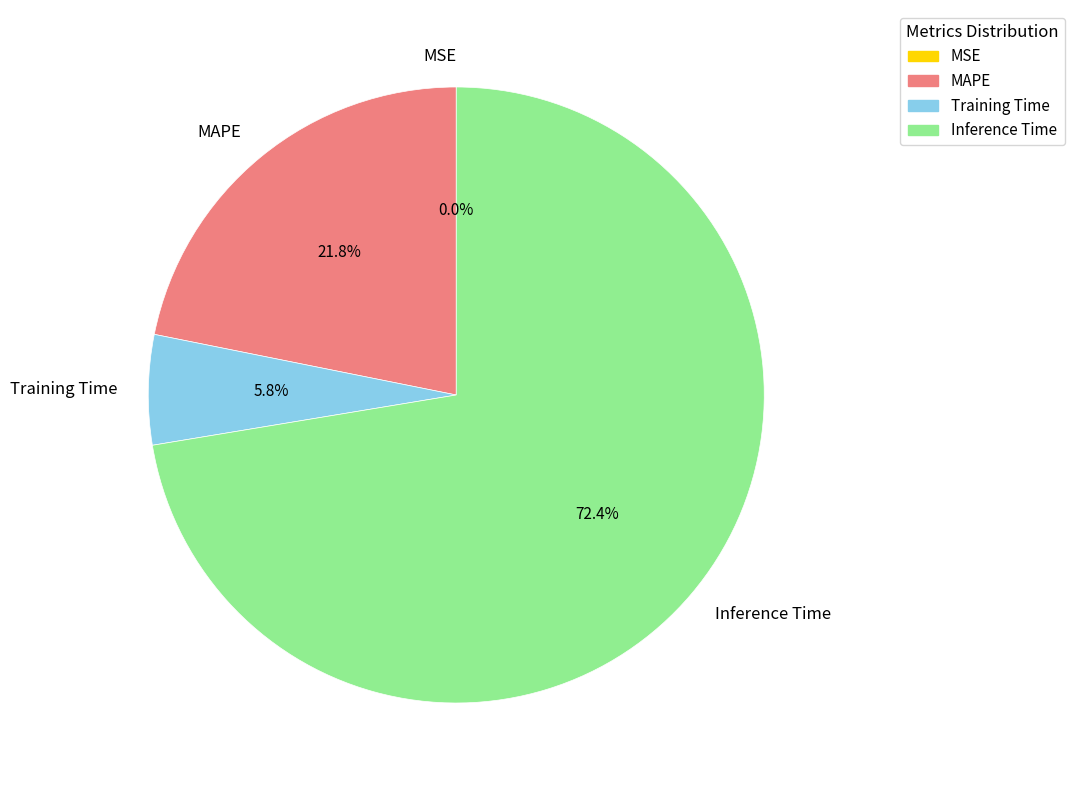

To the nearest percent, what is the difference between the Training Time and Inference Time slice percentages?

67%